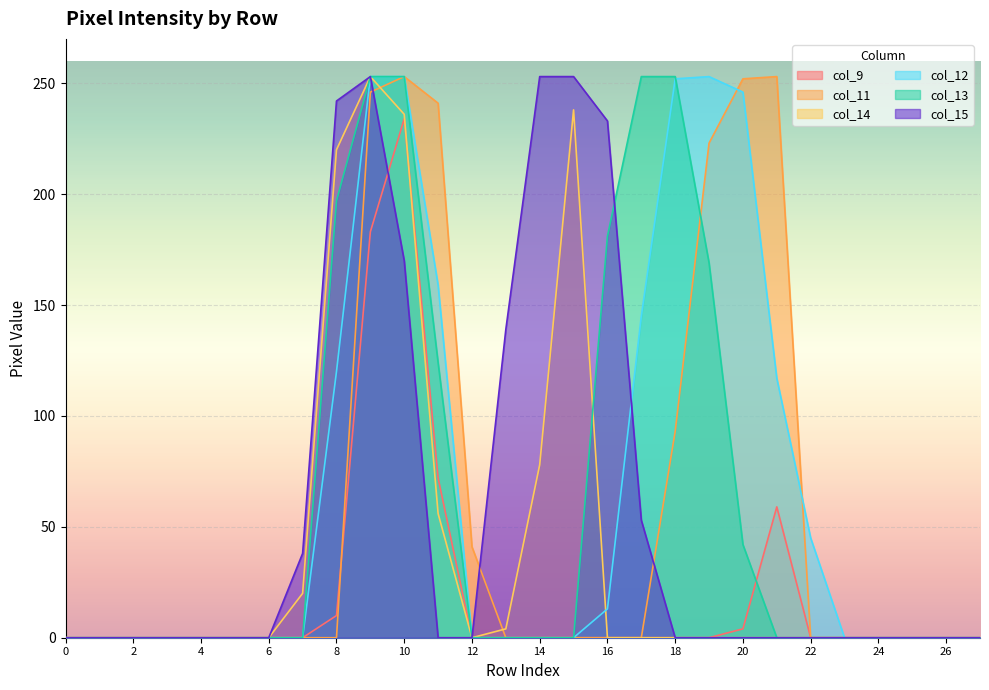

How many values in col_9 are above zero?

6